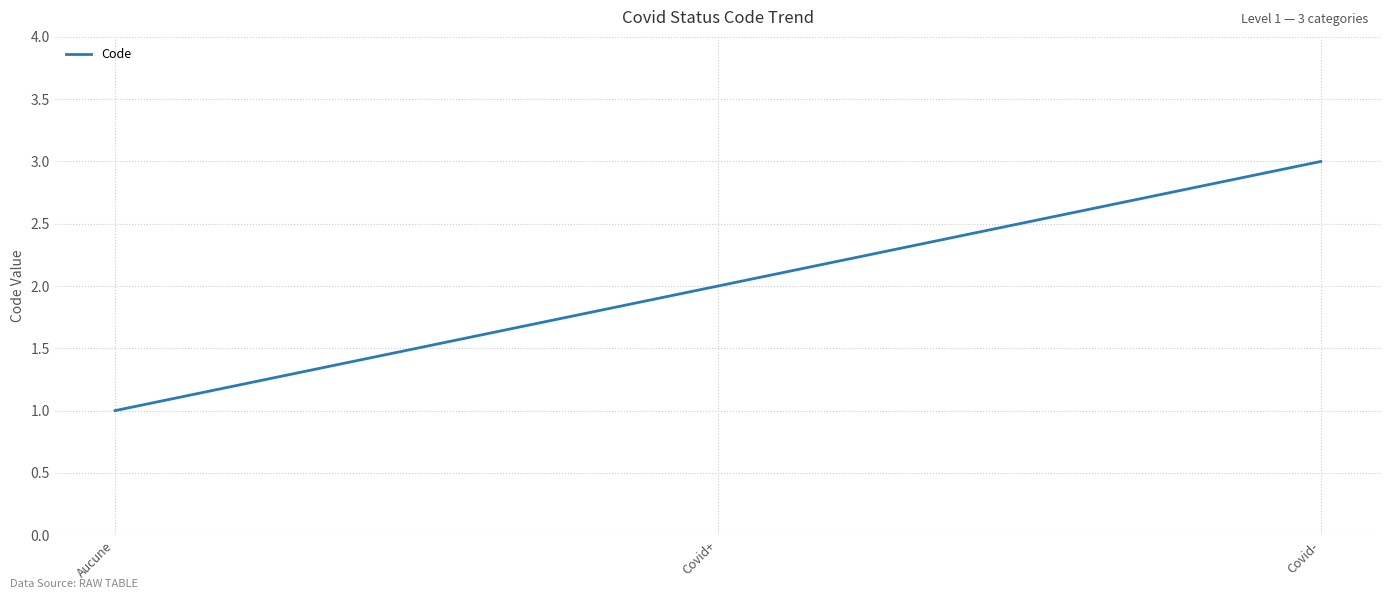

What is the smallest value displayed?

1